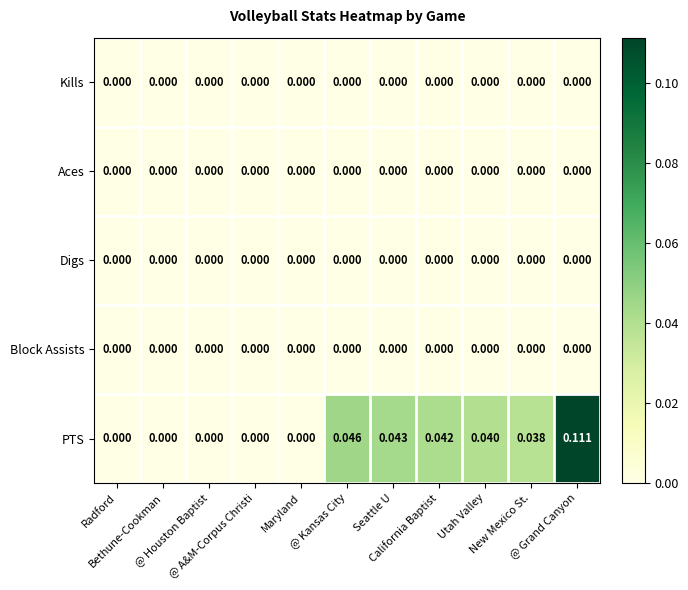

How many series are shown in this chart?

5